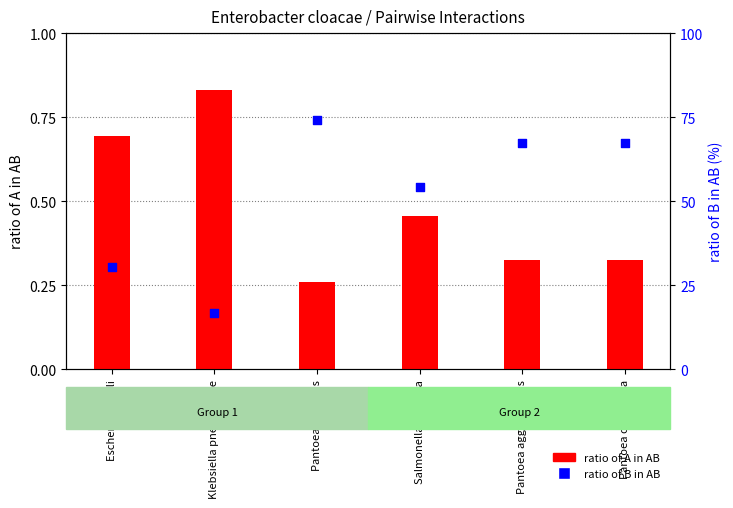

Which series has the largest total across all categories?

ratio of B in AB